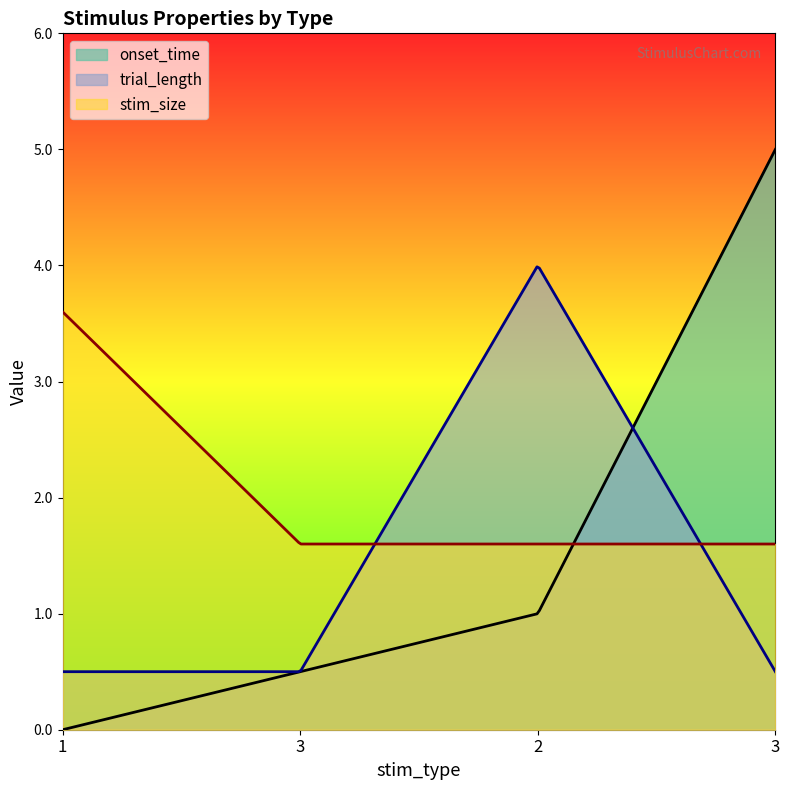

What is the difference between the maximum and minimum values in the trial_length series?

3.5